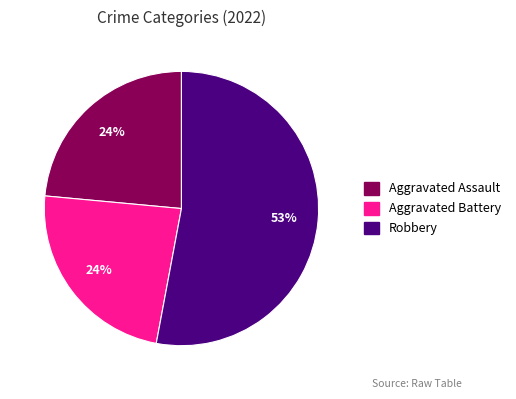

Is there a majority slice in this chart?

Yes